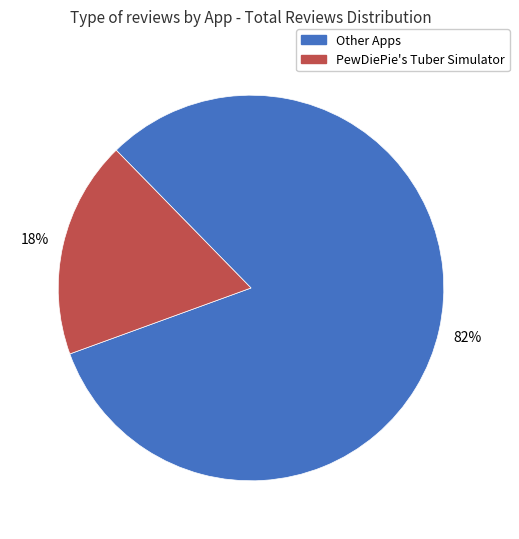

How many segments does this pie chart have?

2